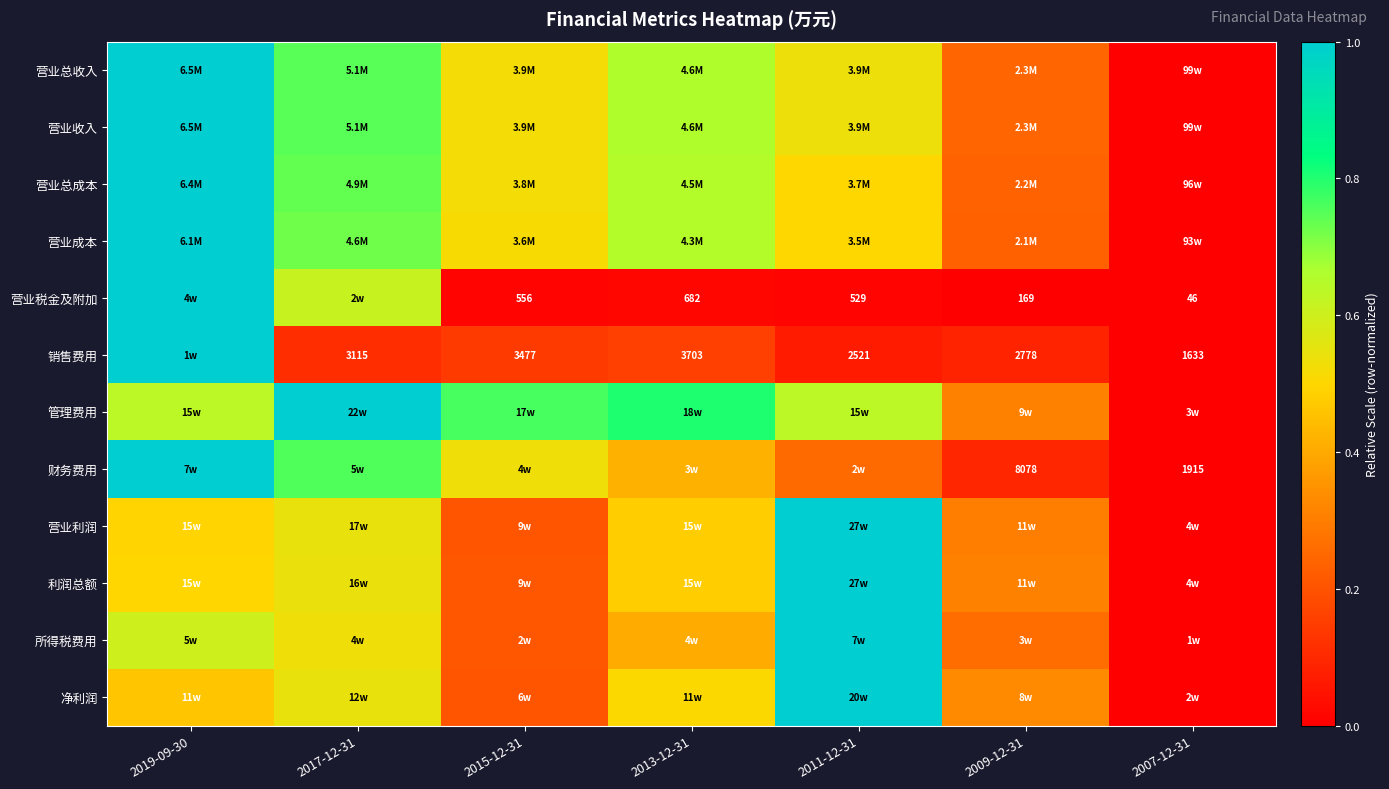

At which category is the sum across all series the highest?

2019-09-30